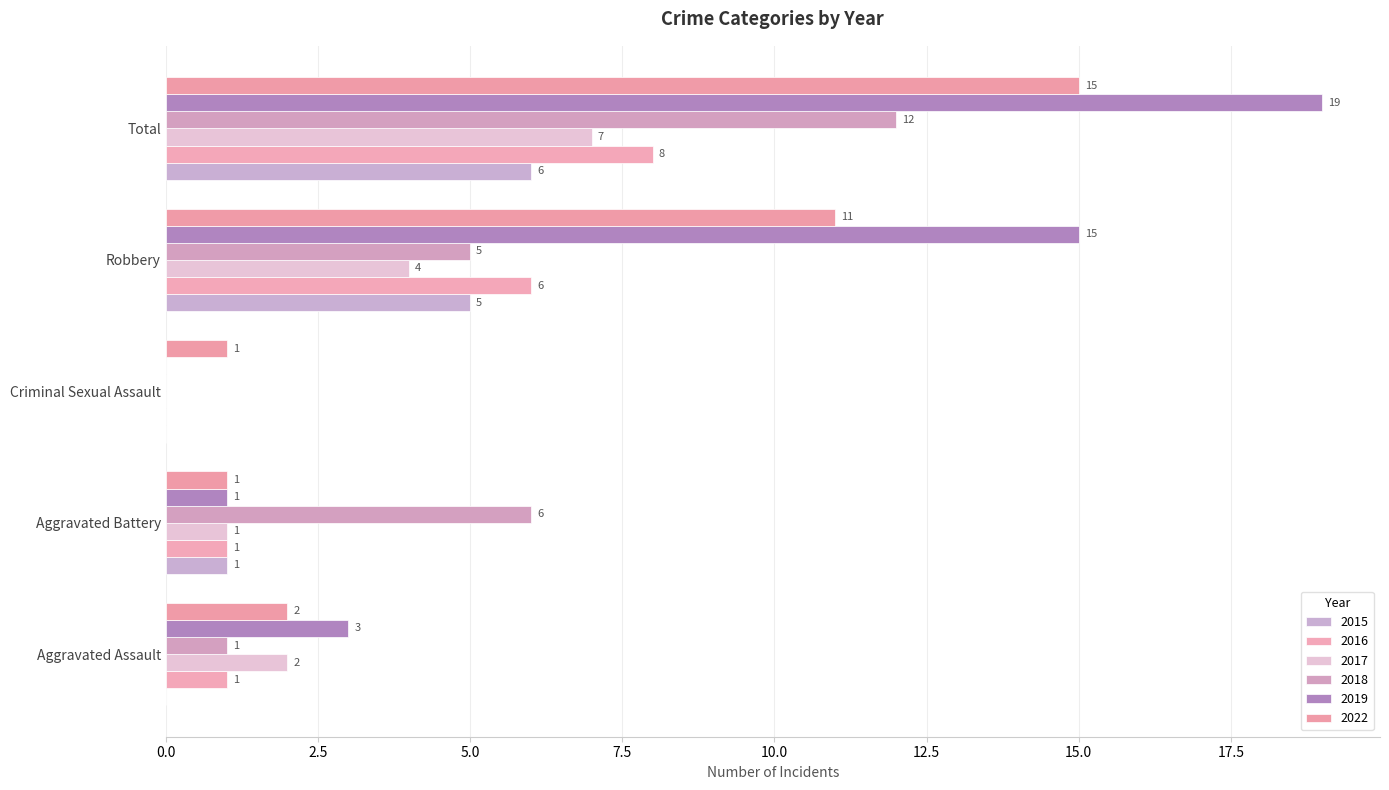

Between Aggravated Assault and Aggravated Battery, which is larger?

Aggravated Battery